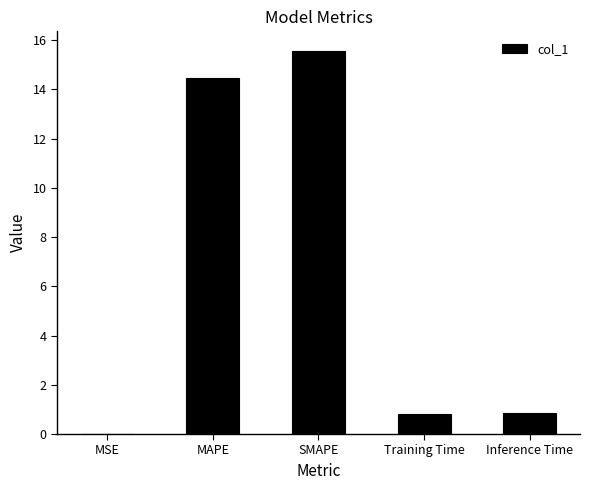

What is the maximum value shown in the chart?

15.6